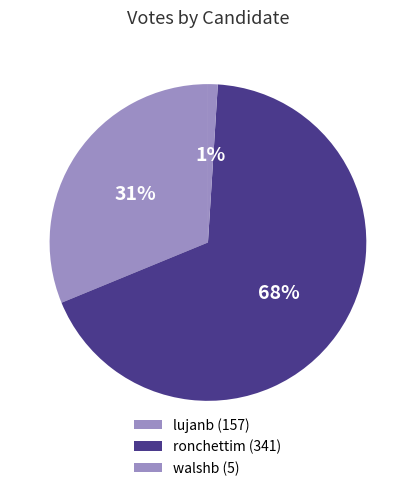

How much of the chart is everything except lujanb?

68.8%